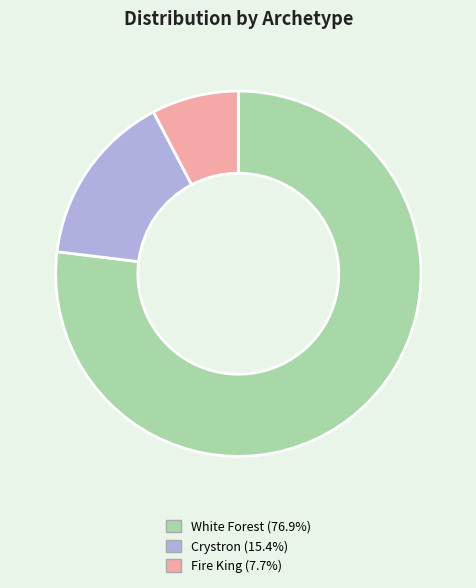

Do Crystron and Fire King together represent more than half of the pie?

No